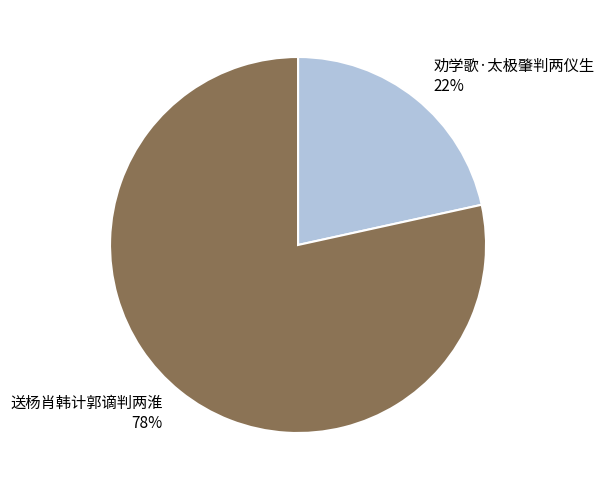

Does any single category account for the majority?

Yes